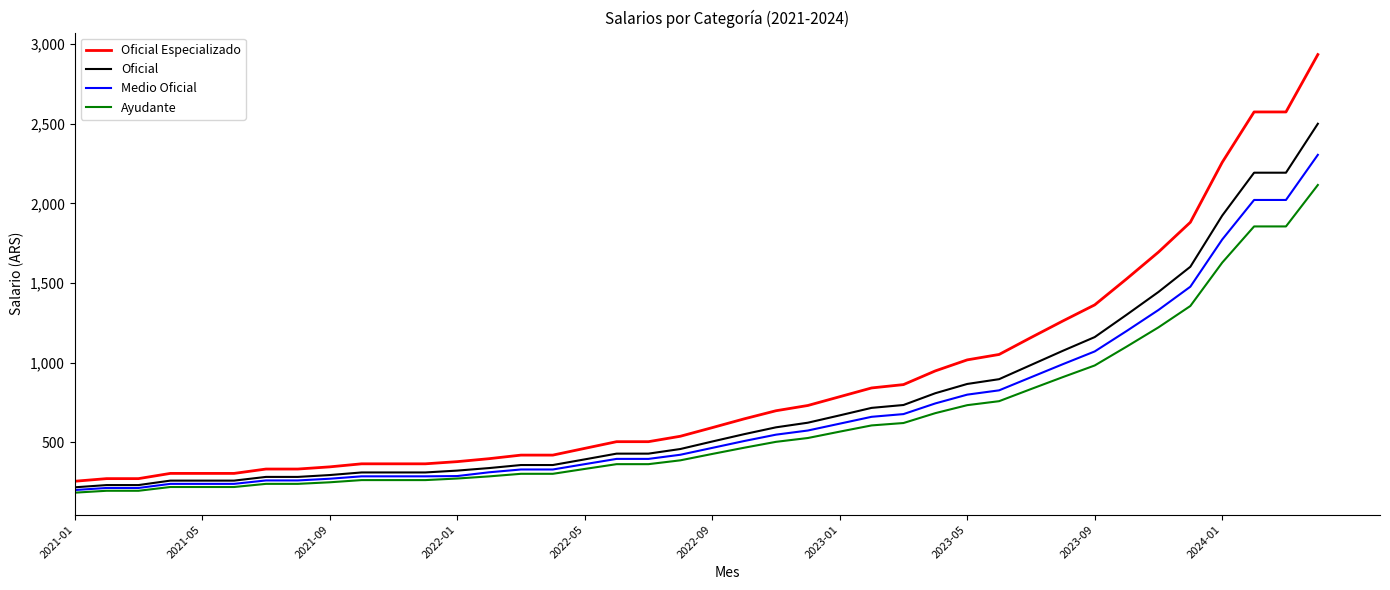

True or false: Oficial Especializado and Medio Oficial intersect in this chart.

False